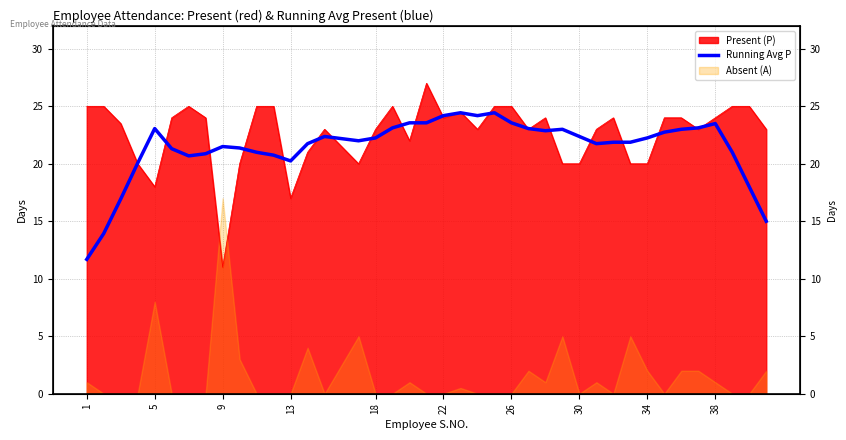

How many points are lower than both their immediate neighbors (excluding endpoints)?

6